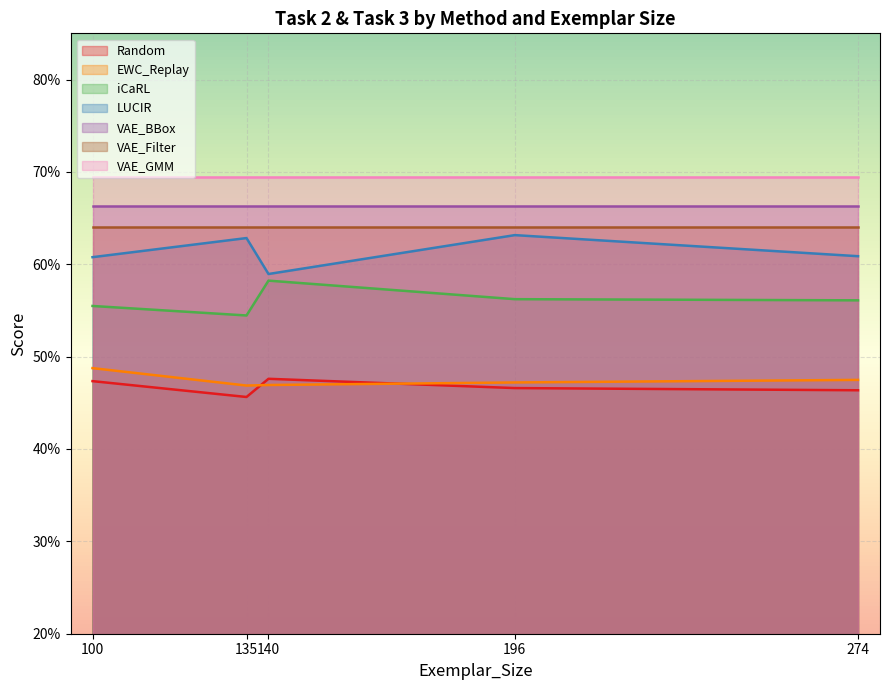

What is the sum of the Random values at 135 and 196?

0.9